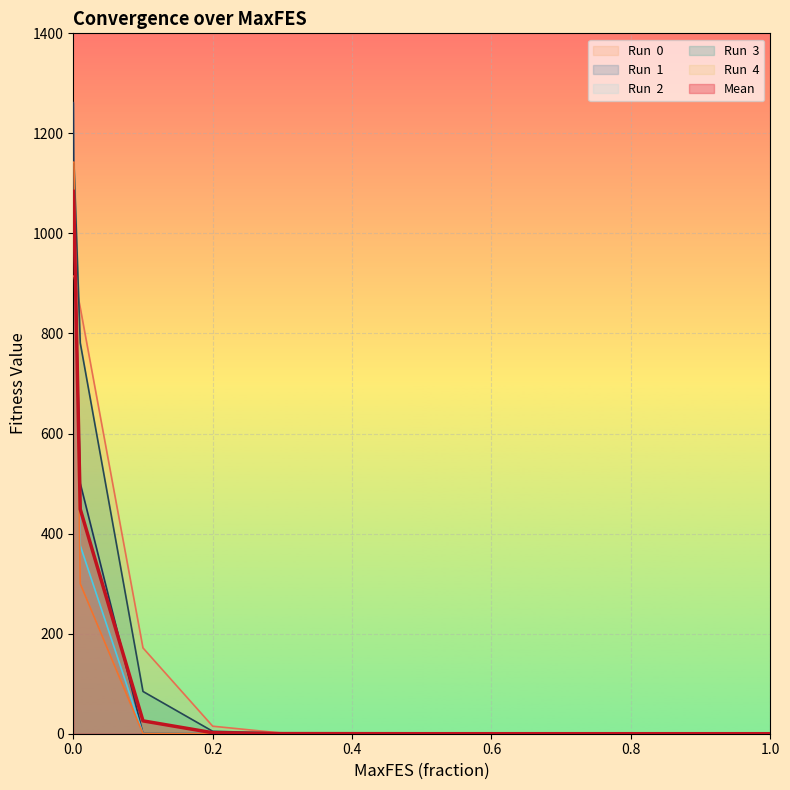

What is the total value across all series at 0.0?

6590.8